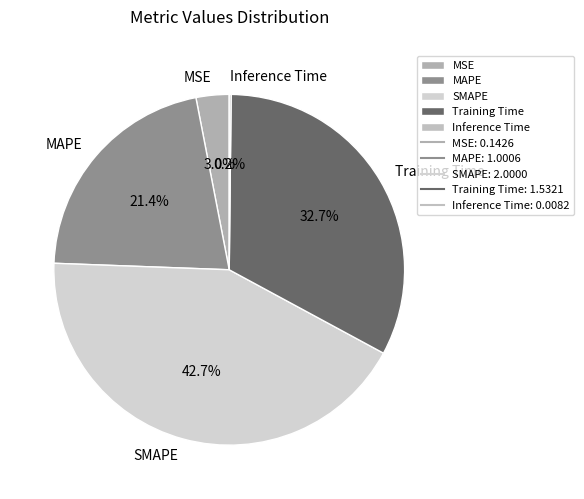

True or false: SMAPE accounts for 29% of the total.

False